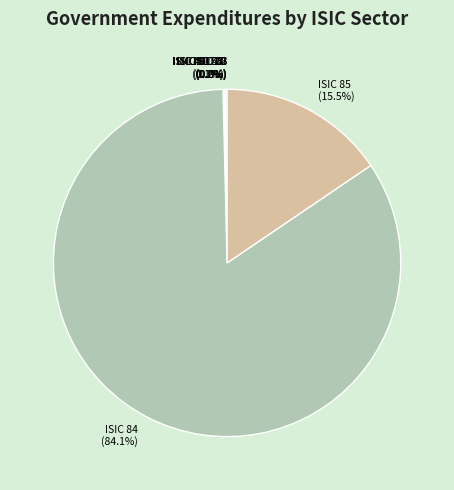

Does ISIC 84 (84.1%) account for over 50% of the chart?

Yes